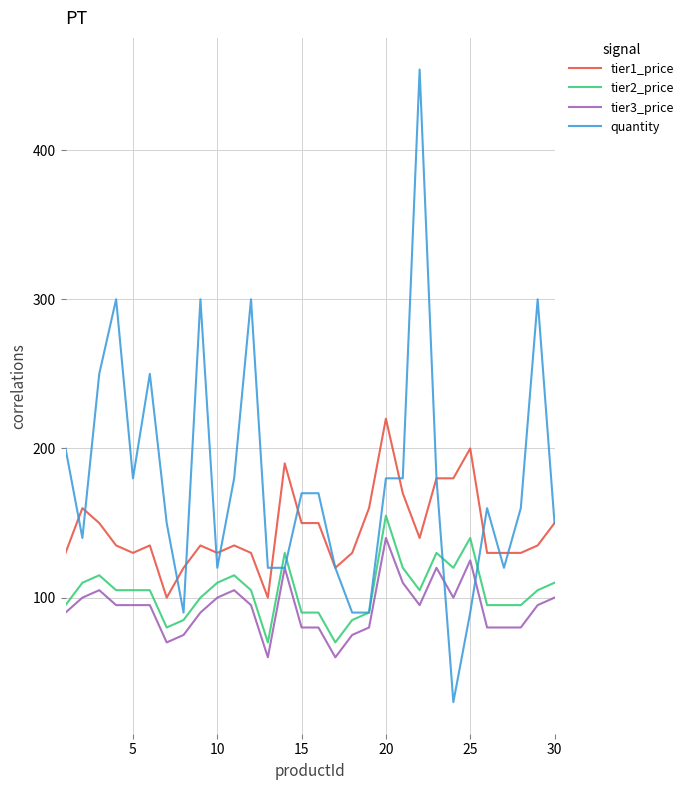

Reading left to right, list all the values displayed in this chart.

tier1_price: 130	160	150	135	130	135	100	120	135	130	135	130	100	190	150	150	120	130	160	220	170	140	180	180	200	130	130	130	135	150
tier2_price: 95	110	115	105	105	105	80	85	100	110	115	105	70	130	90	90	70	85	90	155	120	105	130	120	140	95	95	95	105	110
tier3_price: 90	100	105	95	95	95	70	75	90	100	105	95	60	120	80	80	60	75	80	140	110	95	120	100	125	80	80	80	95	100
quantity: 200	140	250	300	180	250	150	90	300	120	180	300	120	120	170	170	120	90	90	180	180	454	180	30	90	160	120	160	300	150